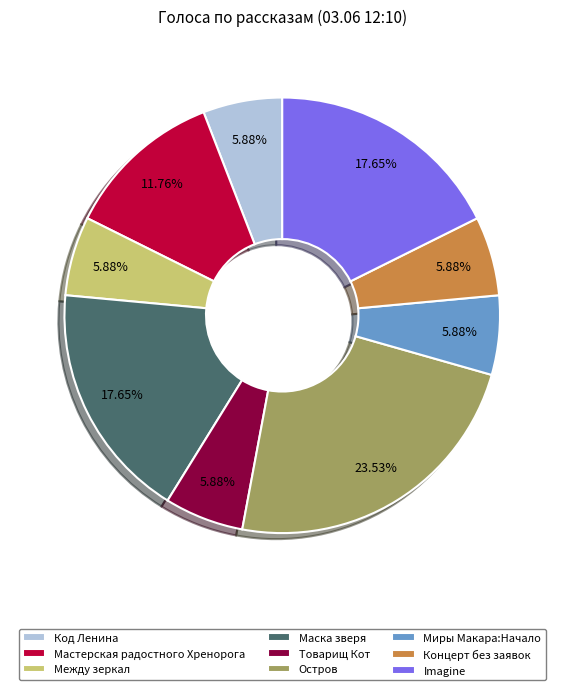

Between Imagine and Код Ленина, which is larger?

Imagine